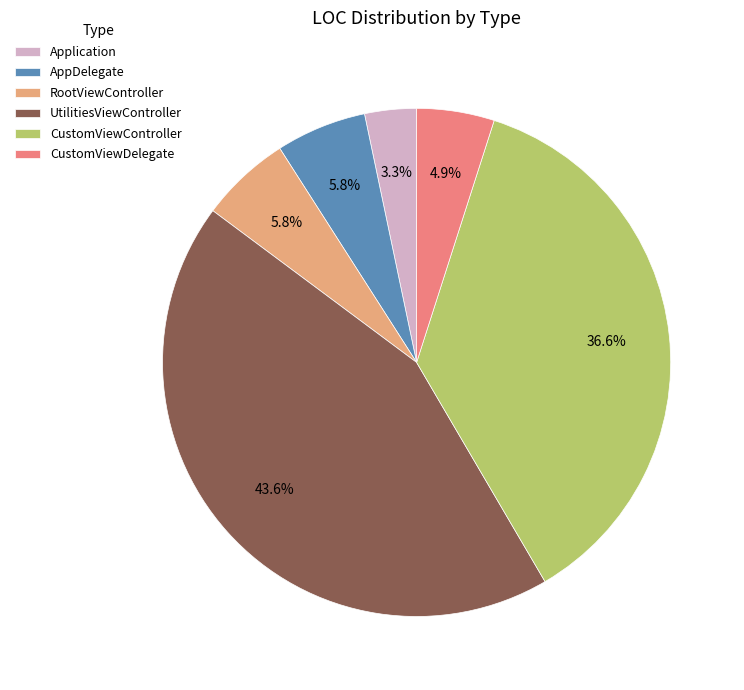

Is it true that UtilitiesViewController is 44% of the pie?

True